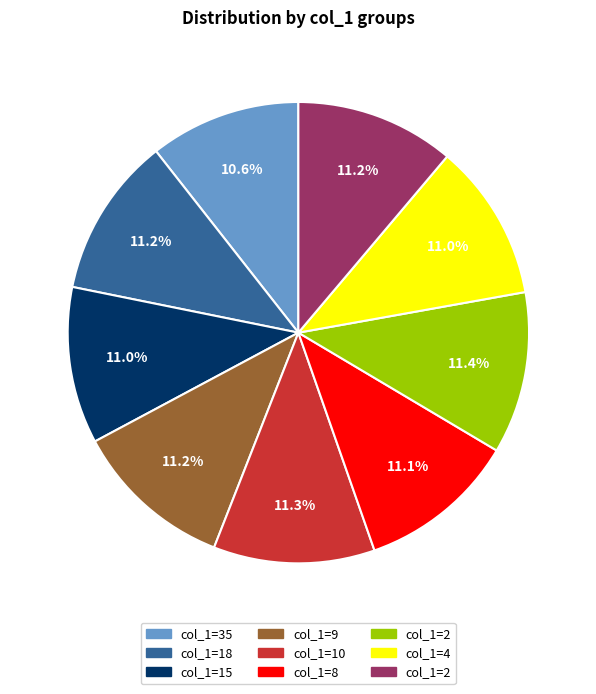

Is there a majority slice in this chart?

No